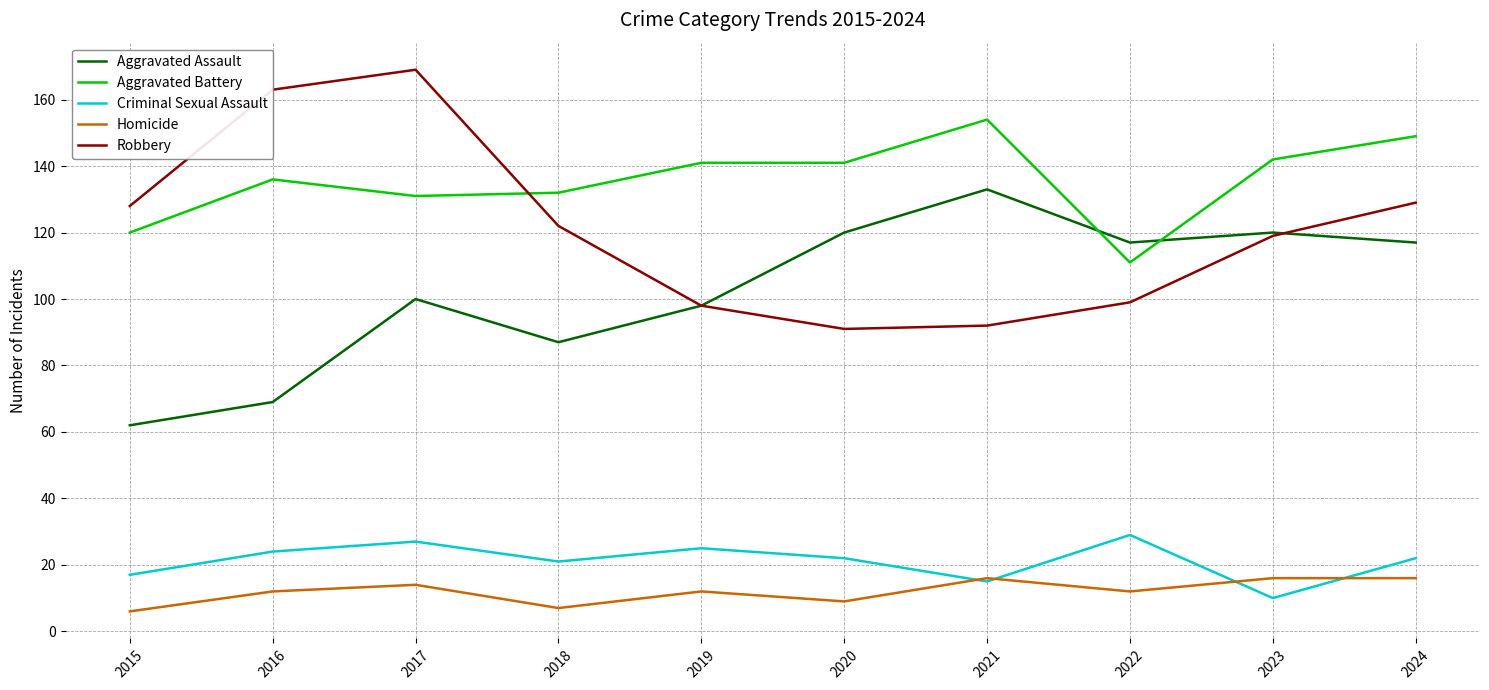

What is the sum of the Robbery values at 2024 and 2017?

298